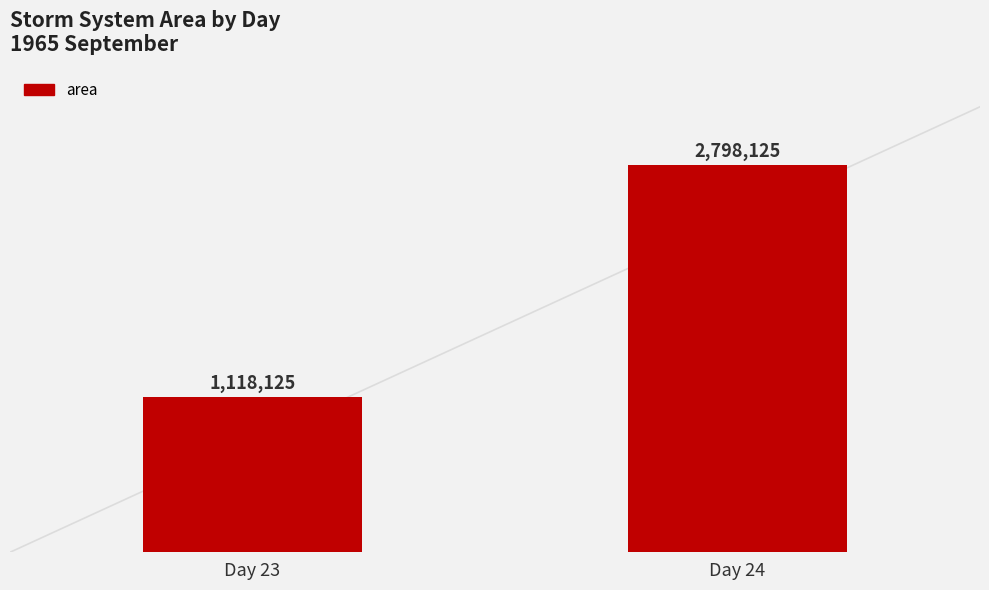

What is the greatest value displayed?

2798125